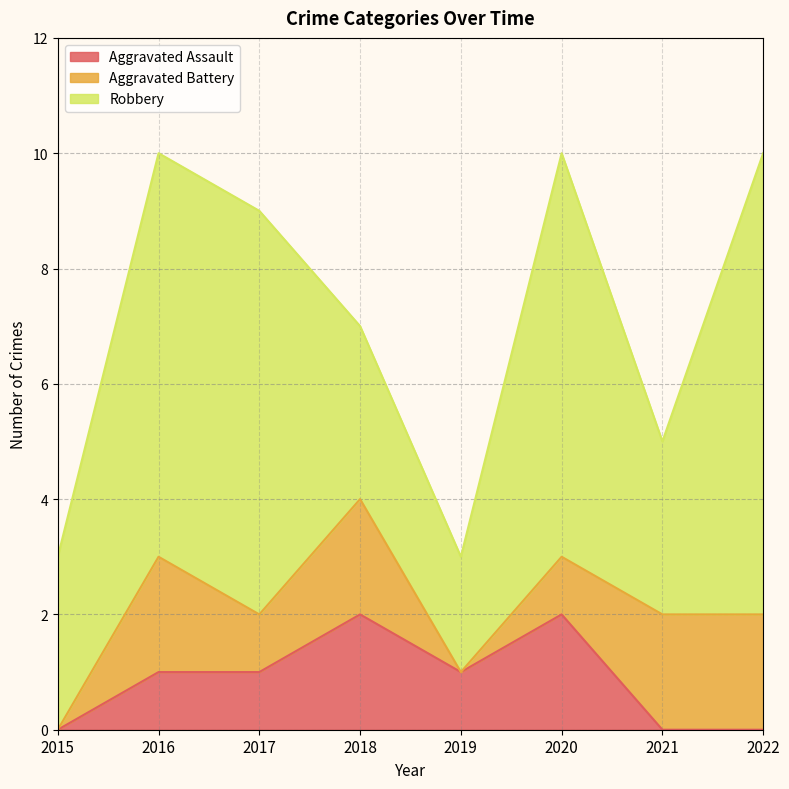

Which category has the lowest value in the Aggravated Assault series?

2015